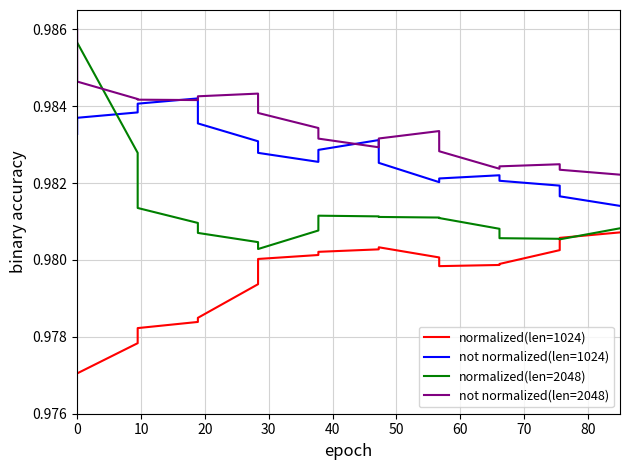

How many intersections are there between not normalized(len=1024) and normalized(len=2048)?

1